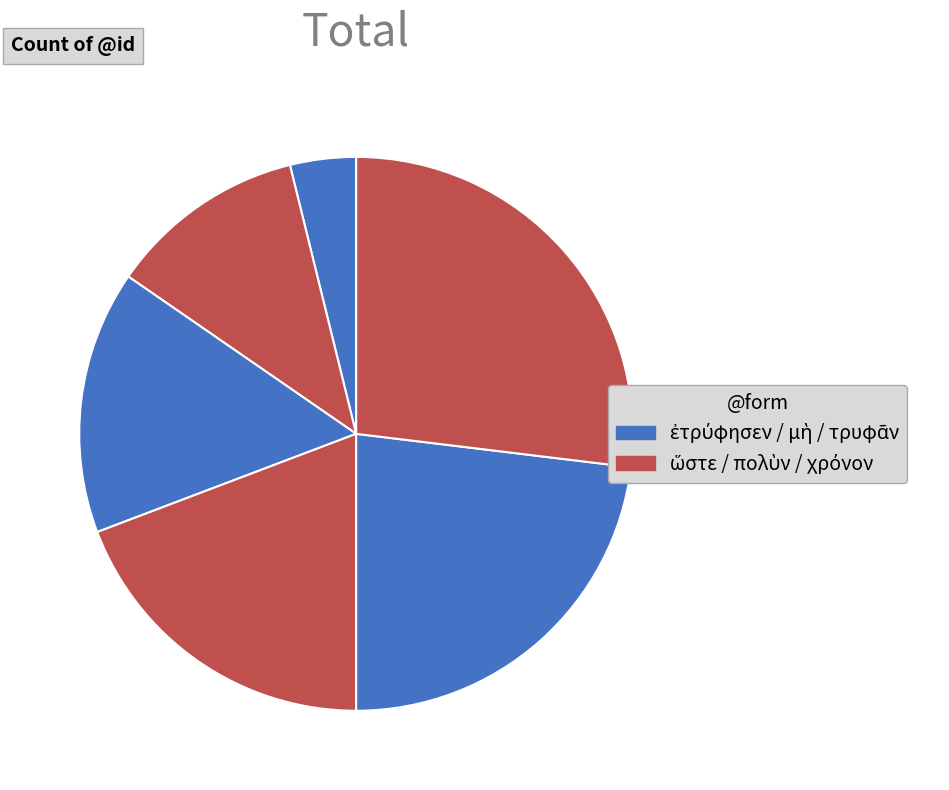

How many slices are in this pie chart?

6